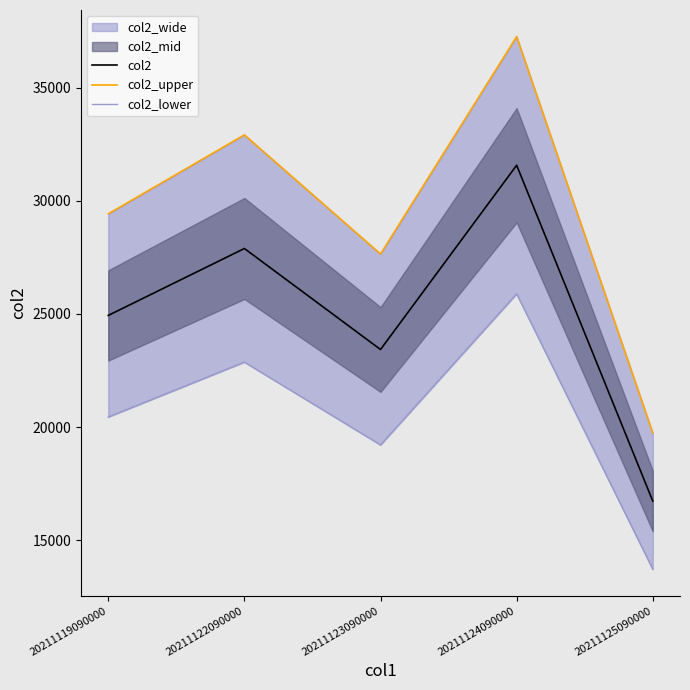

What is the value of the col2 point at the 2nd from the left?

27888.0